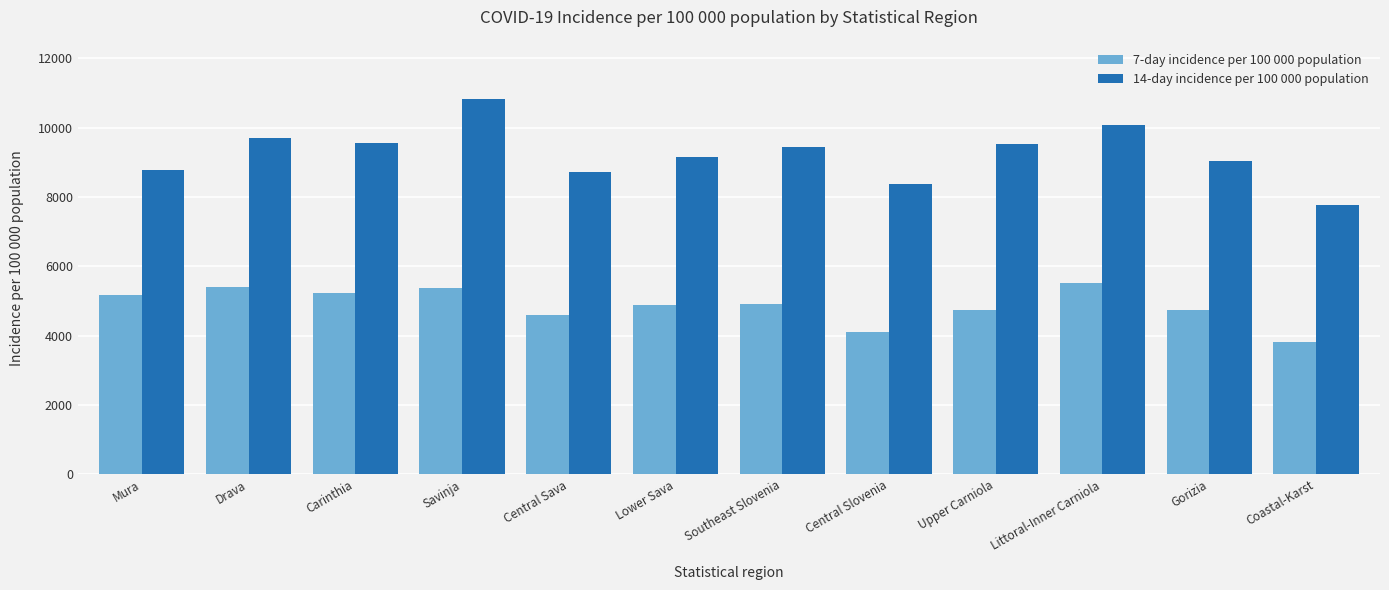

What is the difference between the maximum and minimum values in the 7-day incidence per 100 000 population series?

1706.7